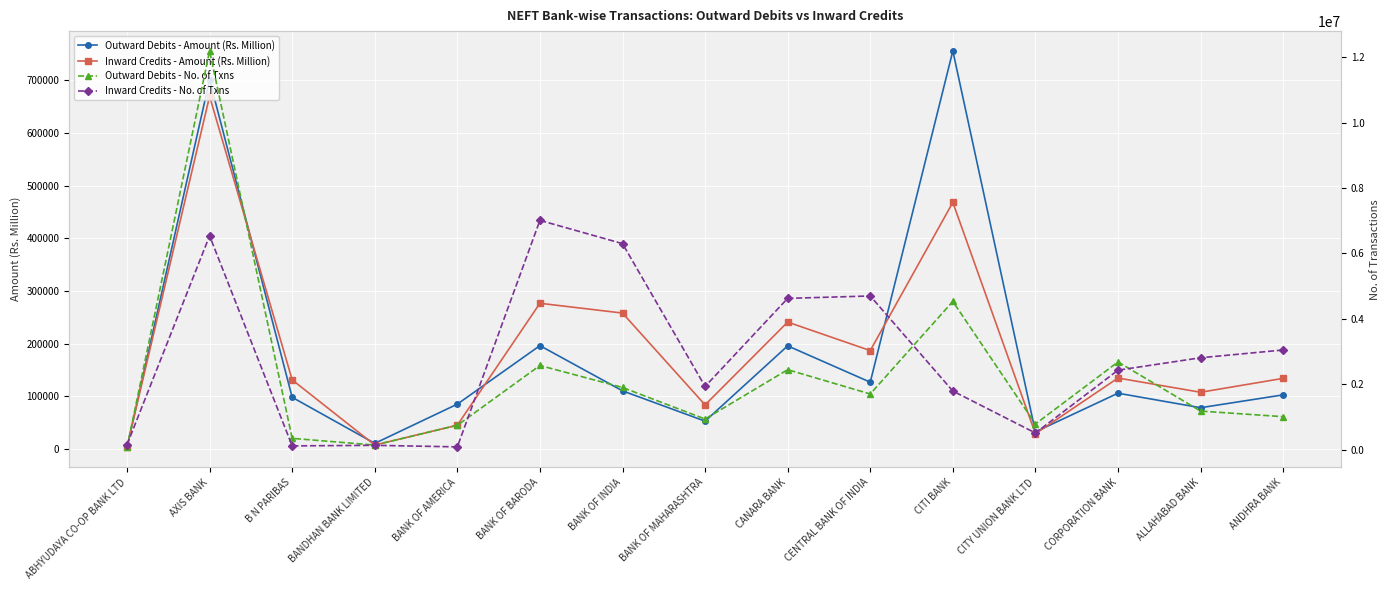

Which series has the largest total across all categories?

Inward Credits - No. of Txns